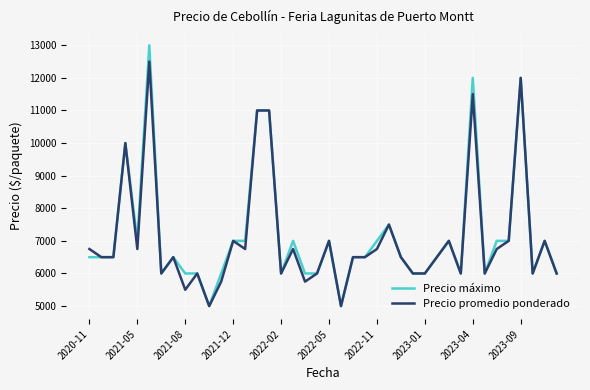

Which series has the widest spread of values?

Precio máximo